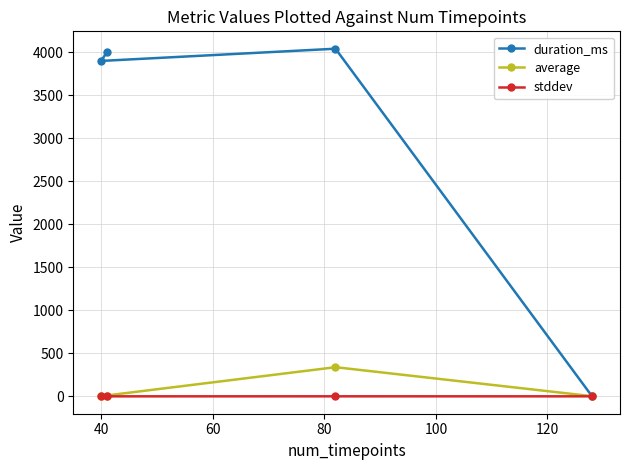

Count the number of categories in the chart.

4